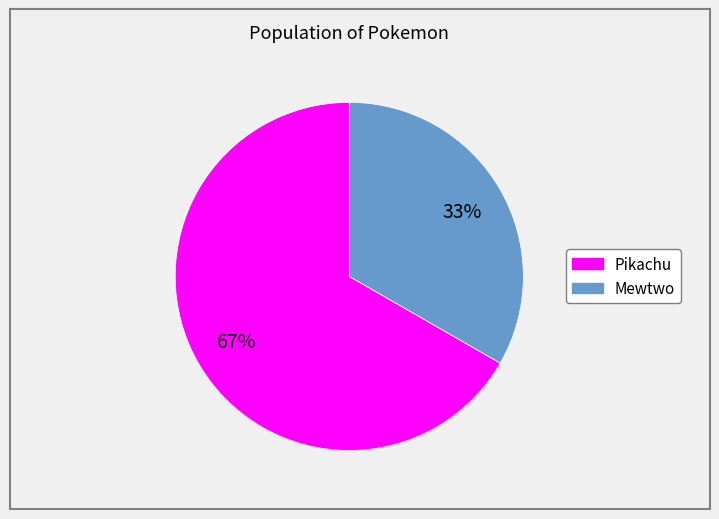

Does Mewtwo represent more than half of the total?

No